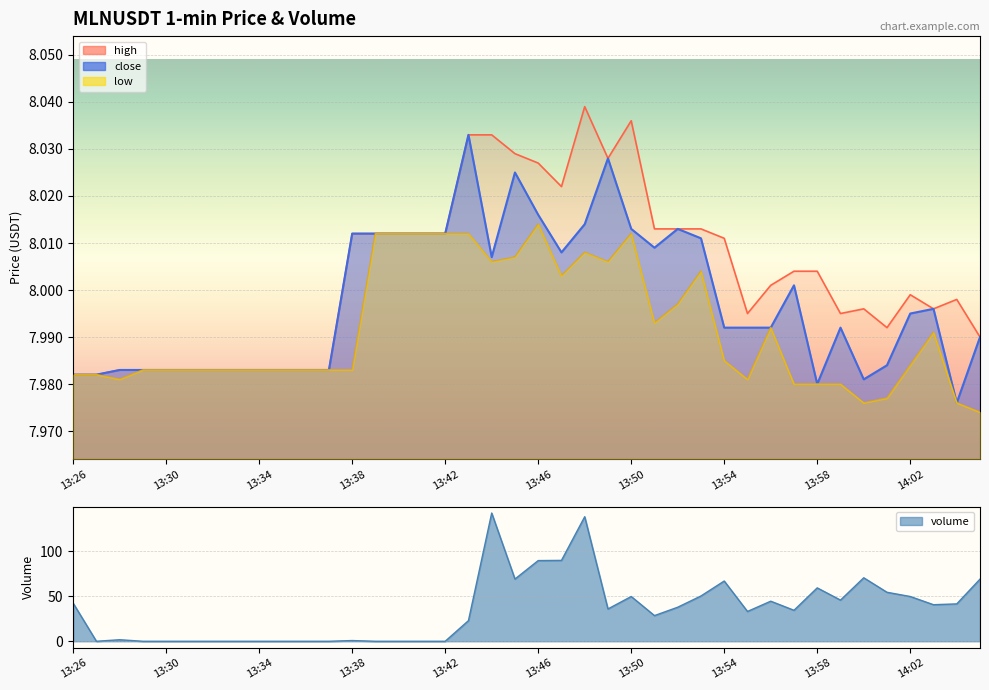

Which series has the largest total across all categories?

high